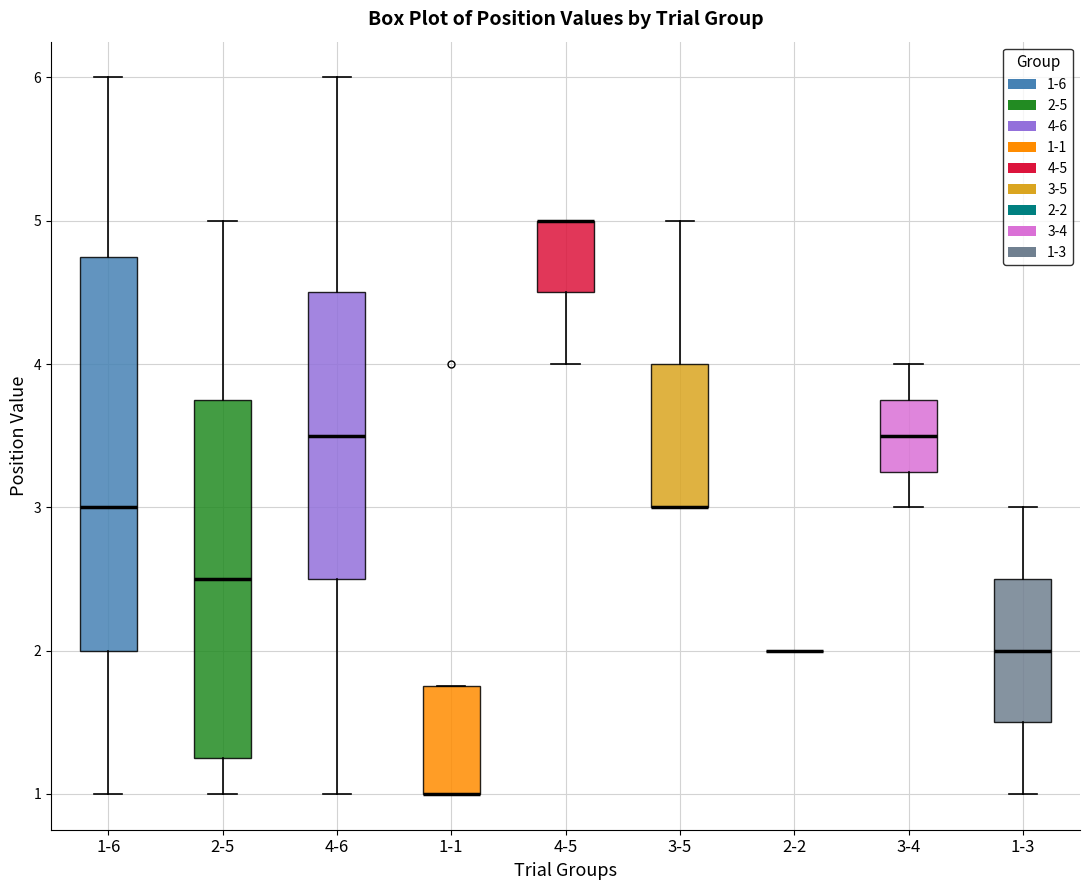

Reading left to right, transcribe this box plot: for each box, give where its median line is, the range the box spans, and where its two whiskers end, as read against the y-axis. The values are not printed on the chart, so give them approximately, as read against the axis.

1-6: median 3.0, box 2.0 to 4.8, whiskers 1.0 to 6.0
2-5: median 2.5, box 1.3 to 3.8, whiskers 1.0 to 5.0
4-6: median 3.5, box 2.5 to 4.5, whiskers 1.0 to 6.0
1-1: median 1.0 (drawn on the box's lower edge), box 1.0 to 1.8, whiskers 1.0 to 1.8
4-5: median 5.0 (drawn on the box's upper edge), box 4.5 to 5.0, whiskers 4.0 to 5.0
3-5: median 3.0 (drawn on the box's lower edge), box 3.0 to 4.0, whiskers 3.0 to 5.0
2-2: box collapsed to a line at 2.0, whiskers 2.0 to 2.0
3-4: median 3.5, box 3.3 to 3.8, whiskers 3.0 to 4.0
1-3: median 2.0, box 1.5 to 2.5, whiskers 1.0 to 3.0